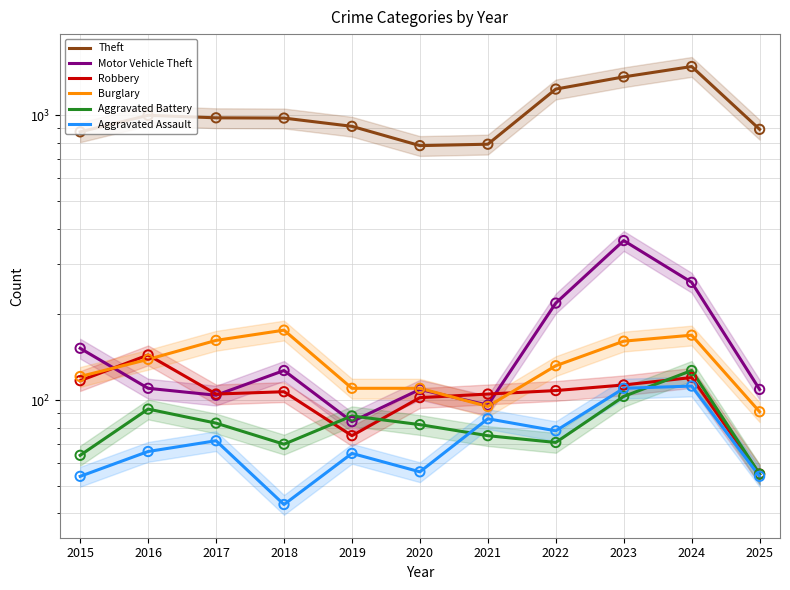

Which series contains the lowest Y value?

Aggravated Assault